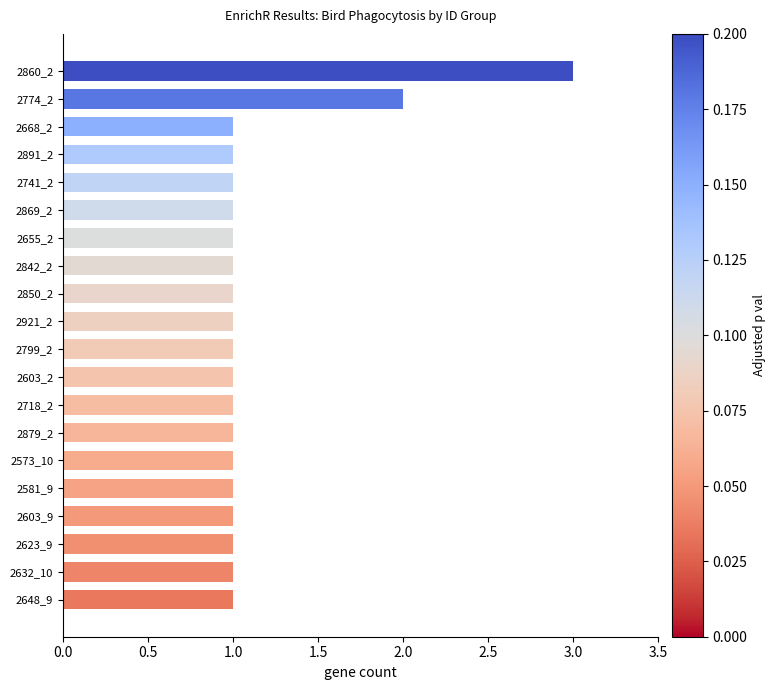

Does the chart contain stacked bars?

No